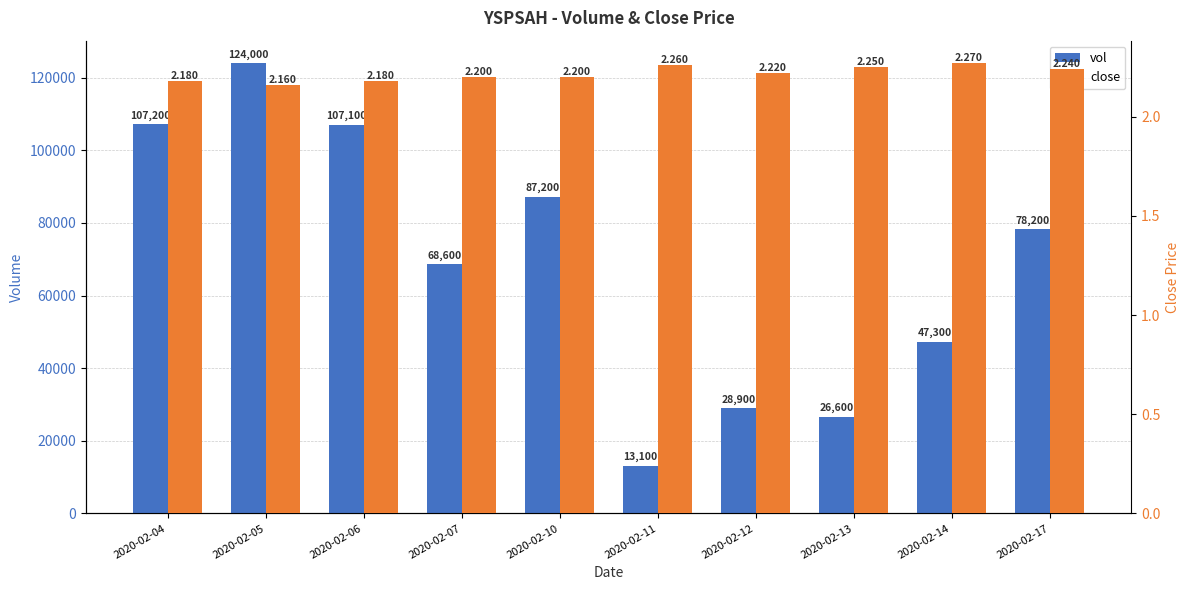

Reading left to right, transcribe all the data shown in this chart.

vol: 2020-02-04=107200.0	2020-02-05=124000.0	2020-02-06=107100.0	2020-02-07=68600.0	2020-02-10=87200.0	2020-02-11=13100.0	2020-02-12=28900.0	2020-02-13=26600.0	2020-02-14=47300.0	2020-02-17=78200.0
close: 2020-02-04=2.2	2020-02-05=2.2	2020-02-06=2.2	2020-02-07=2.2	2020-02-10=2.2	2020-02-11=2.3	2020-02-12=2.2	2020-02-13=2.2	2020-02-14=2.3	2020-02-17=2.2